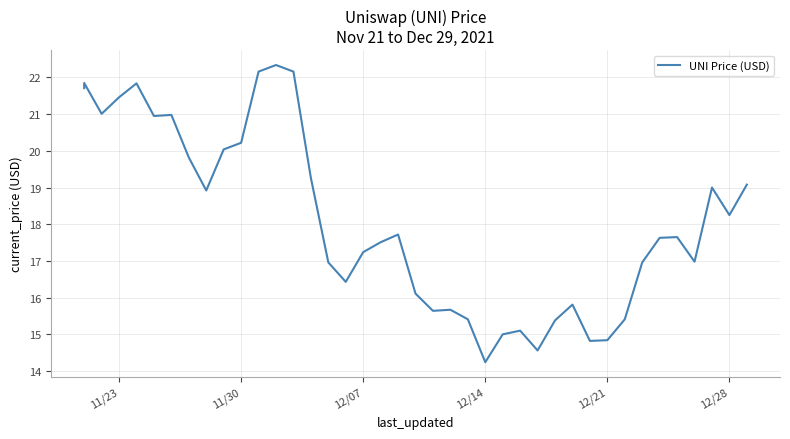

True or false: there are more than 2 points higher than both neighbors.

True